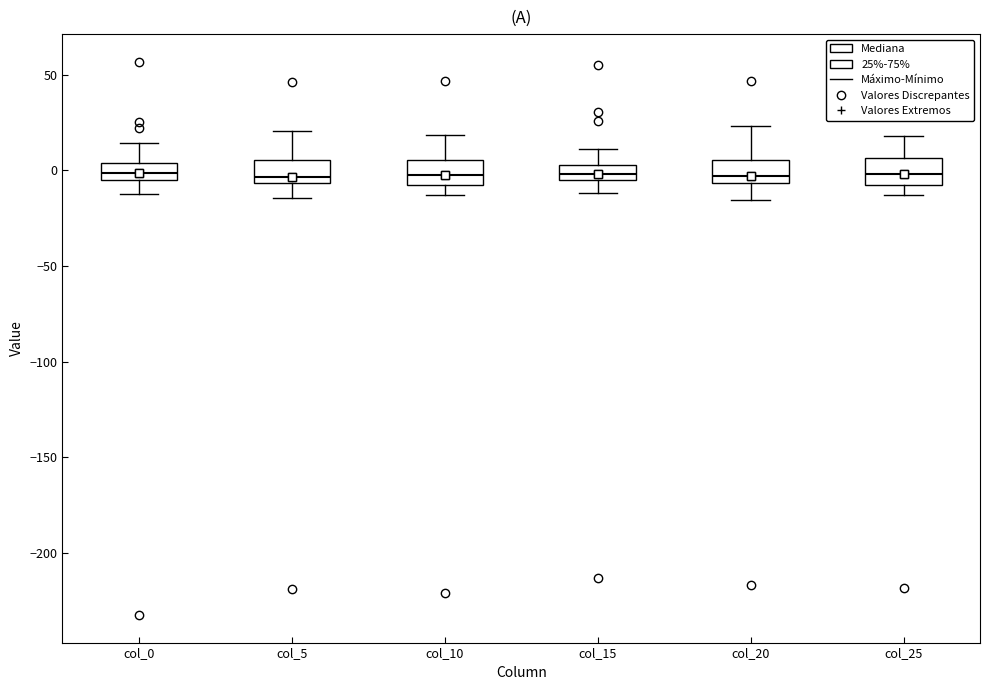

Where is the lower edge of the box for col_15 on the y-axis? The values are not printed on the chart, so give them approximately, as read against the axis.

-5